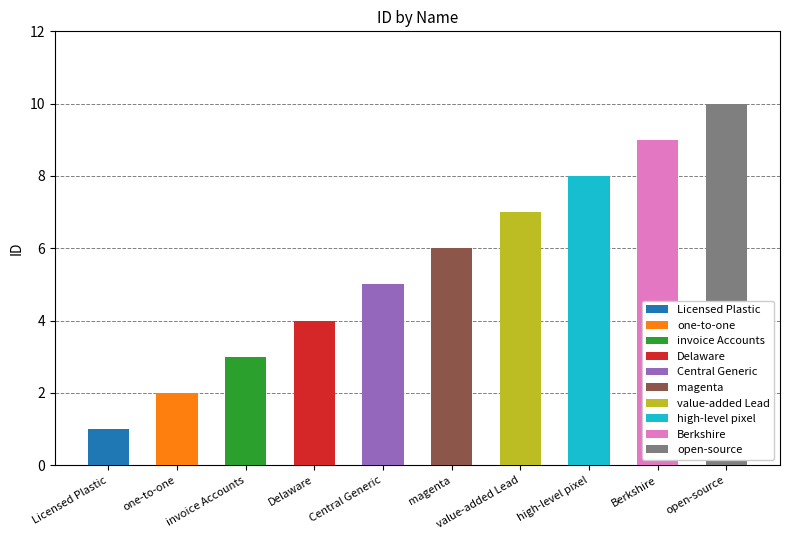

How many bars are there in total?

10